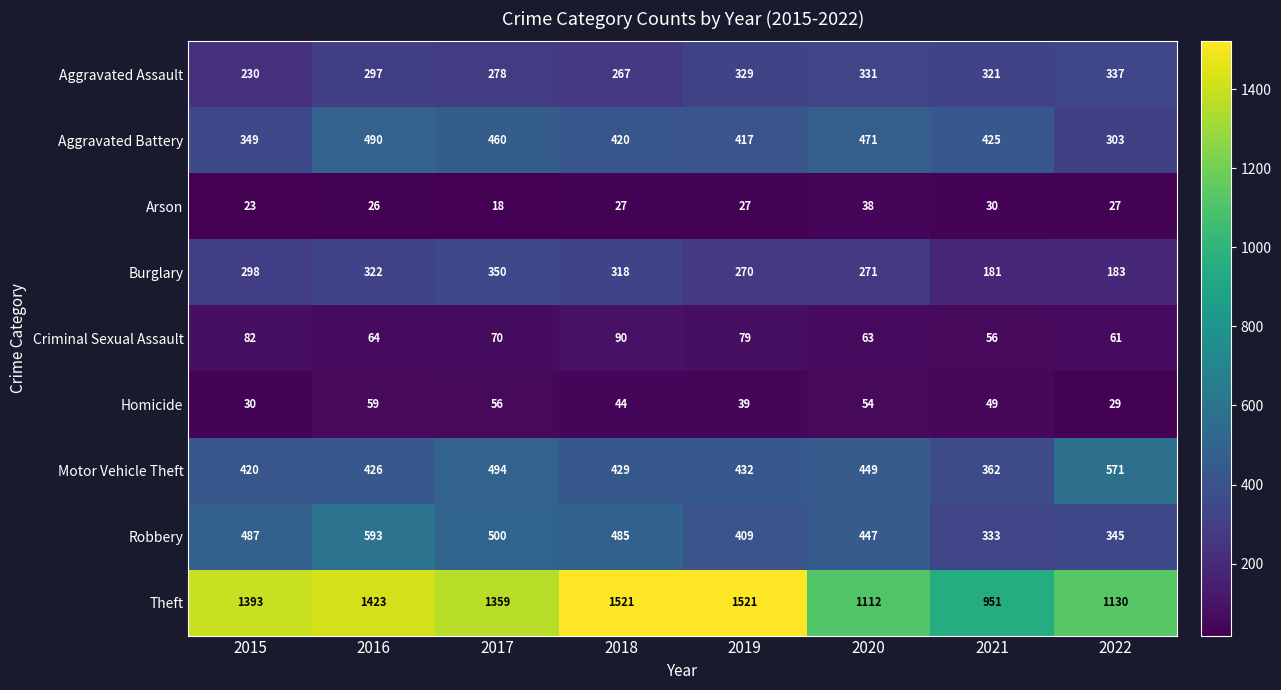

At how many categories does at least one series exceed 1089?

7